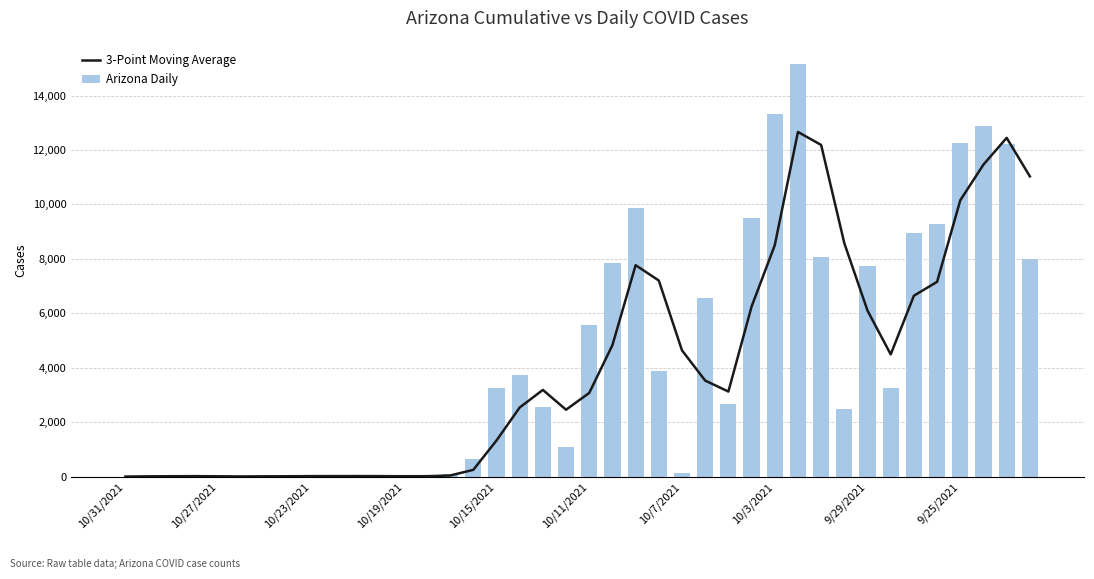

What is the difference between the maximum and minimum values in the Arizona Daily series?

15157.0